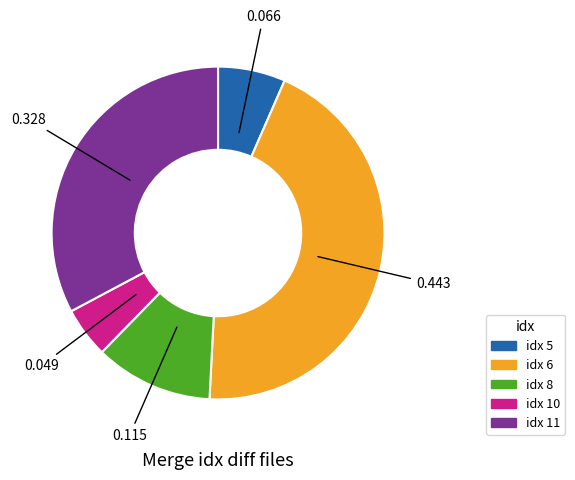

Does any single category account for the majority?

No